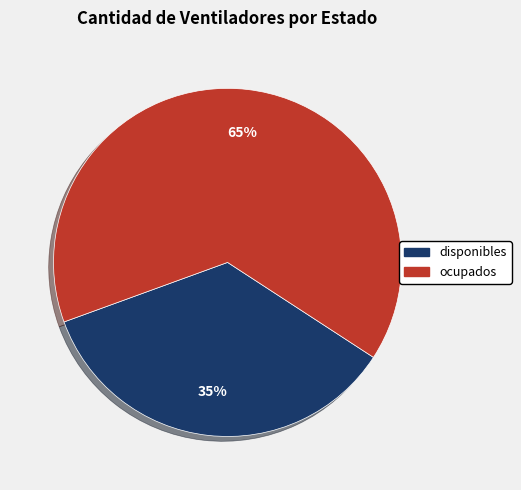

To the nearest percent, what is the combined percentage of disponibles and ocupados?

100%